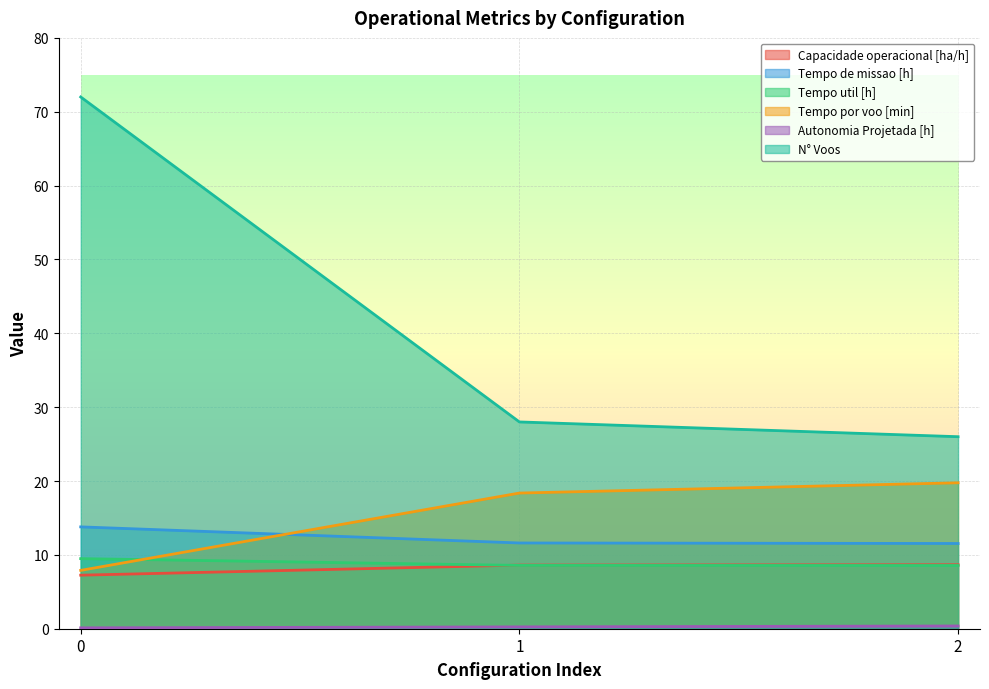

What is the average value of the N° Voos series?

42.0